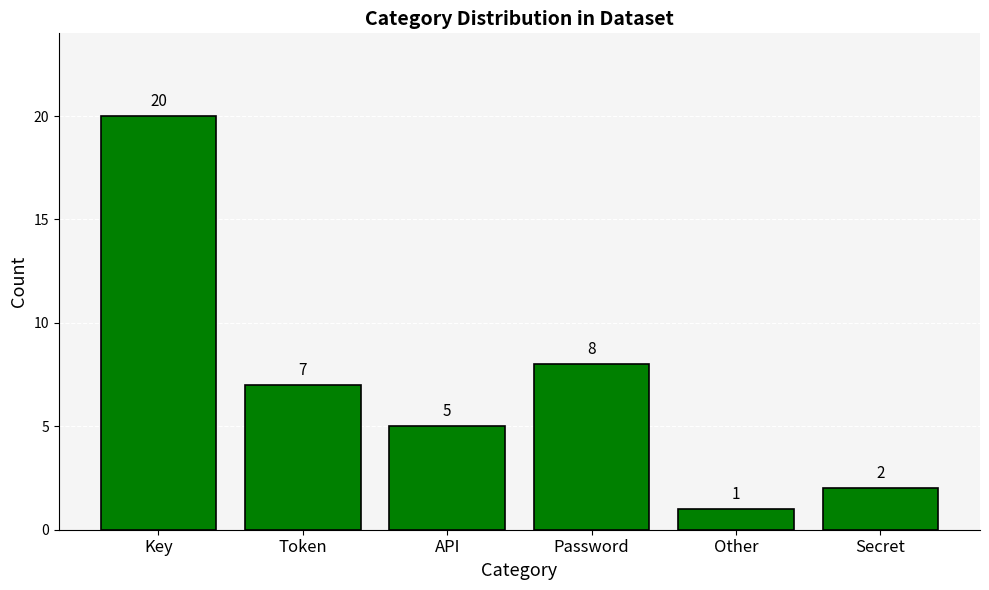

Reading right to left, list all the values displayed in this chart.

2	1	8	5	7	20